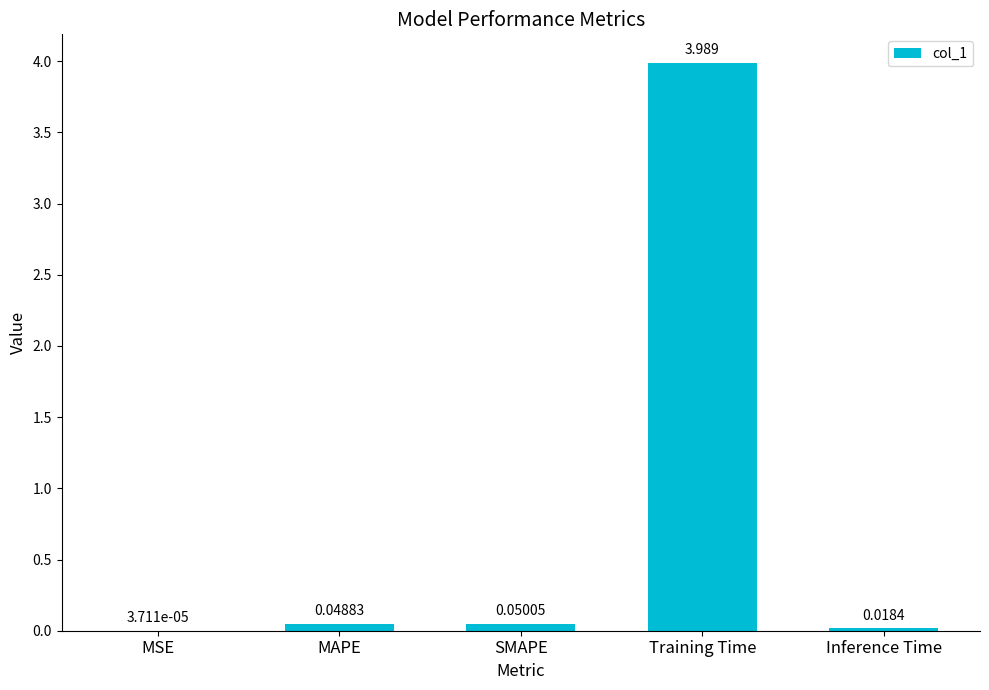

Which has a higher value, Training Time or MAPE?

Training Time